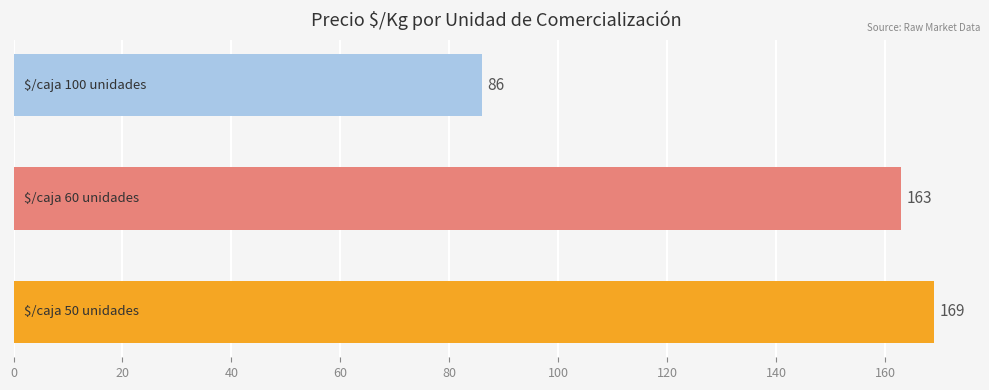

How many data points are less than 163?

1